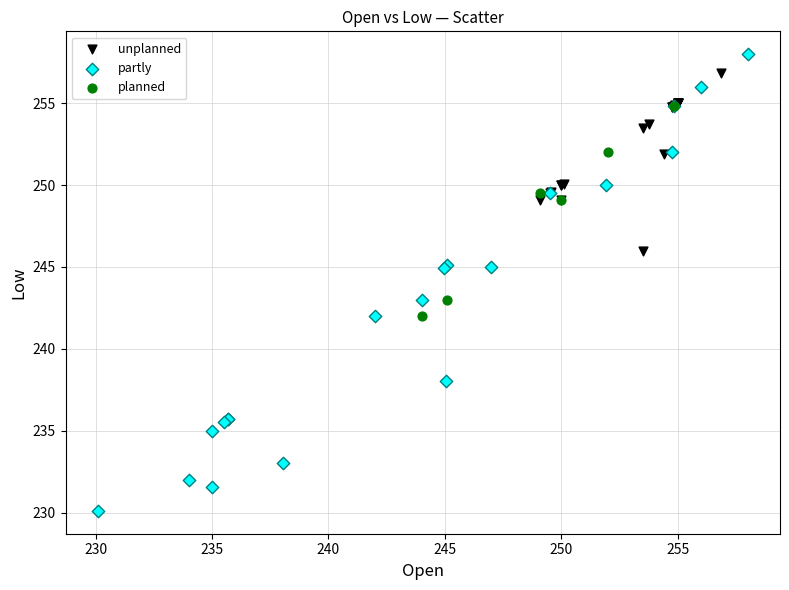

Which series reaches the maximum Y coordinate?

partly